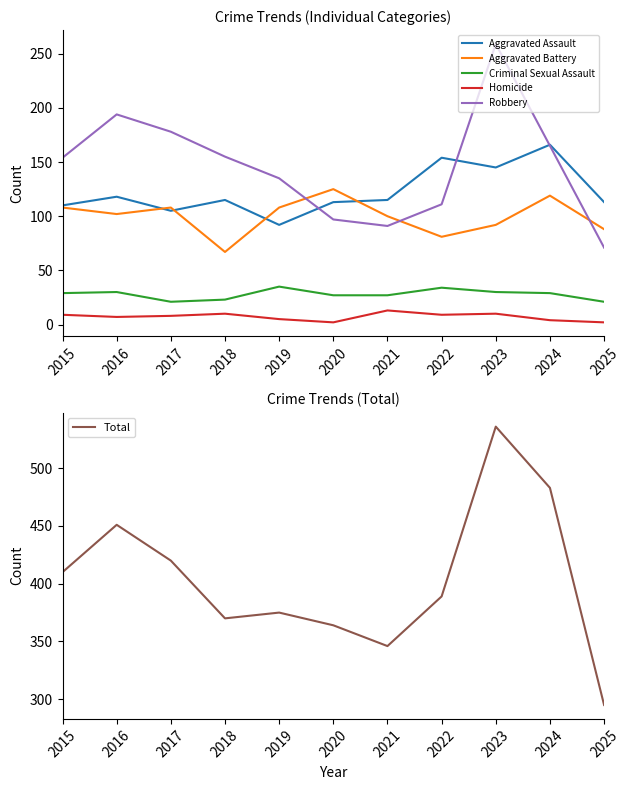

What is the spread (max minus min) of values at 2023?

526